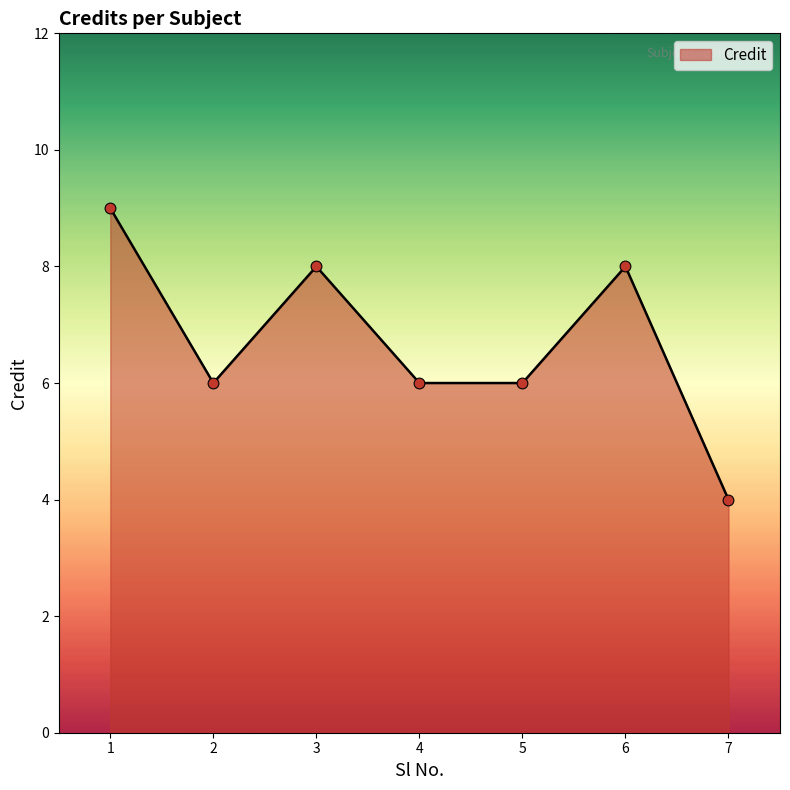

What is the ratio of the value at 4 to the value at 3?

0.8